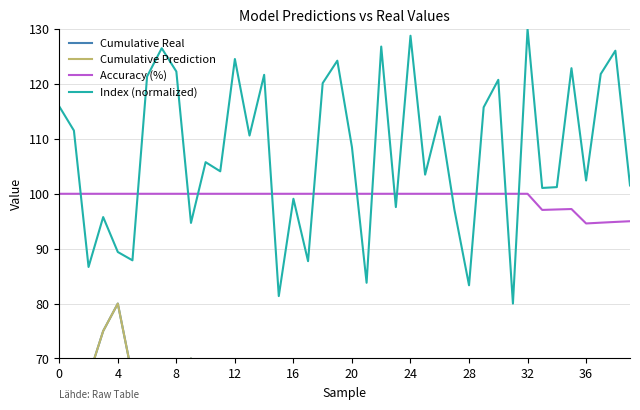

Which series has the largest total across all categories?

Index (normalized)